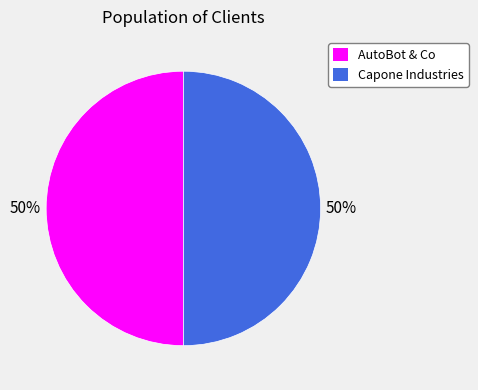

Approximately how many times larger is the value at AutoBot & Co compared to Capone Industries?

1.0